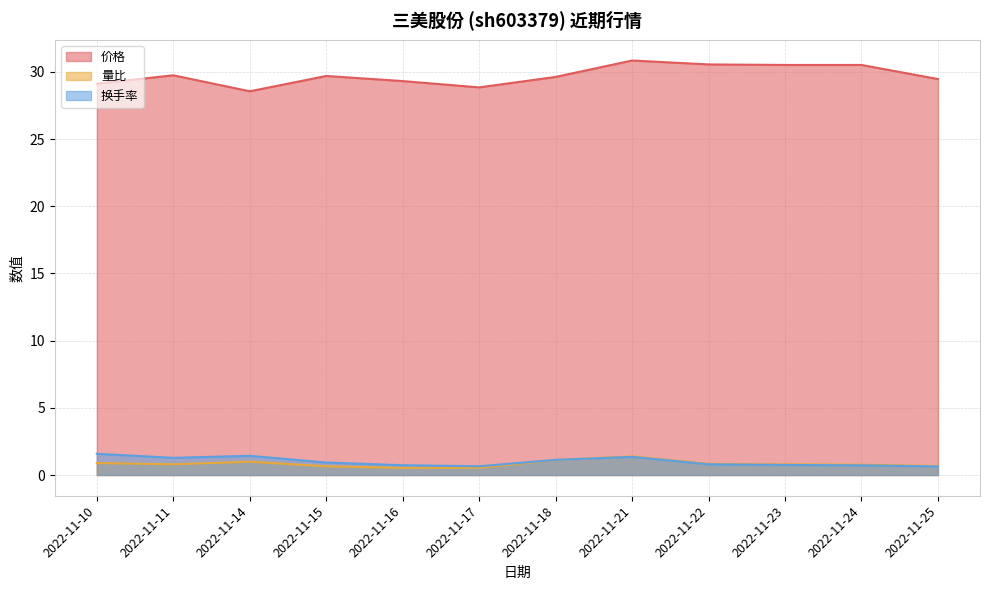

What is the difference between the maximum and minimum values in the 价格 series?

2.3